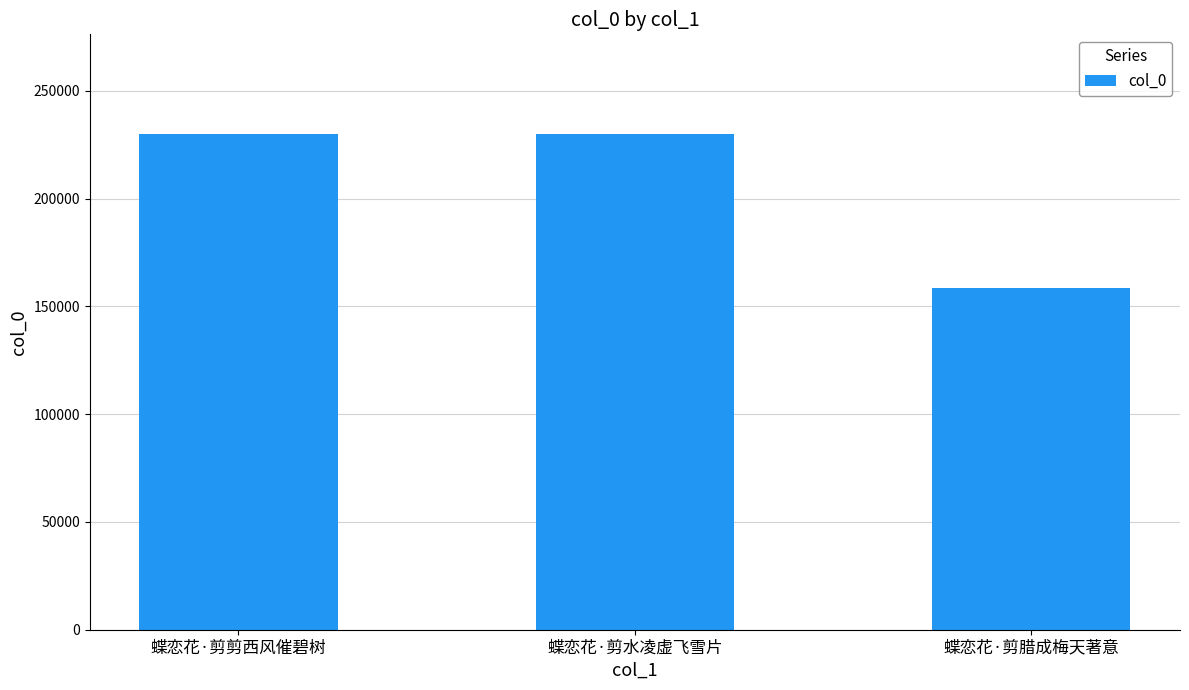

At which category does the chart reach its minimum across all series?

蝶恋花·剪腊成梅天著意